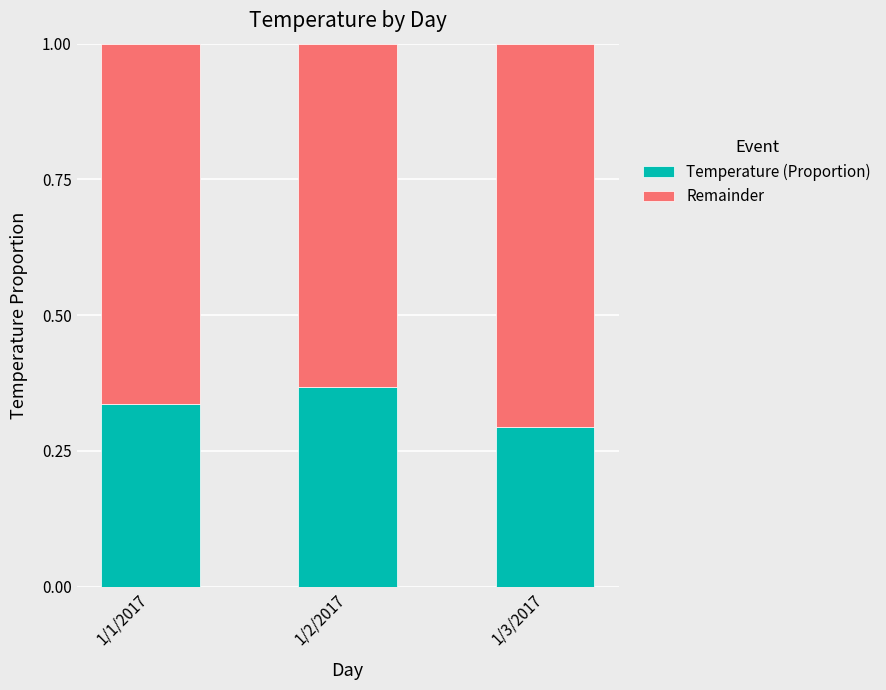

How many Temperature (Proportion) values are between 0 and 1?

3